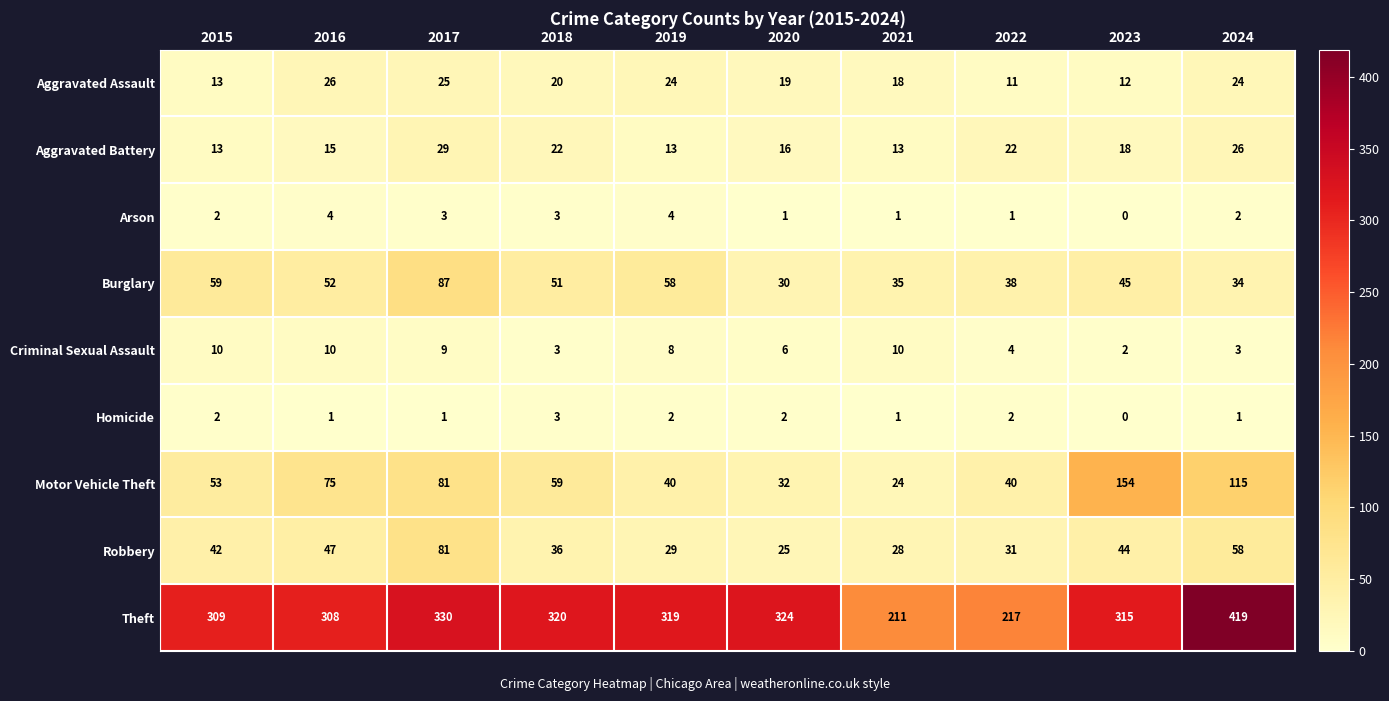

Which category has the highest value across all series?

2024